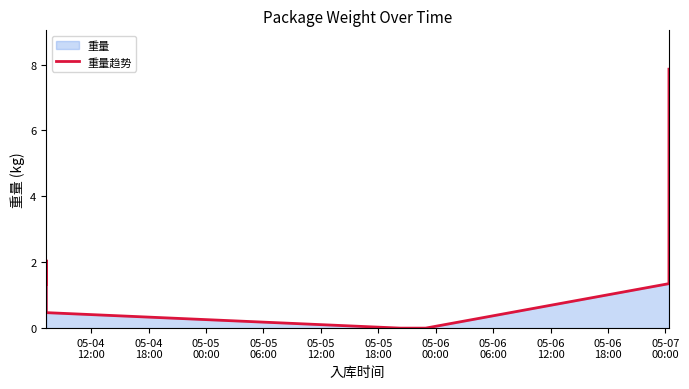

What is the maximum value shown in the chart?

7.9